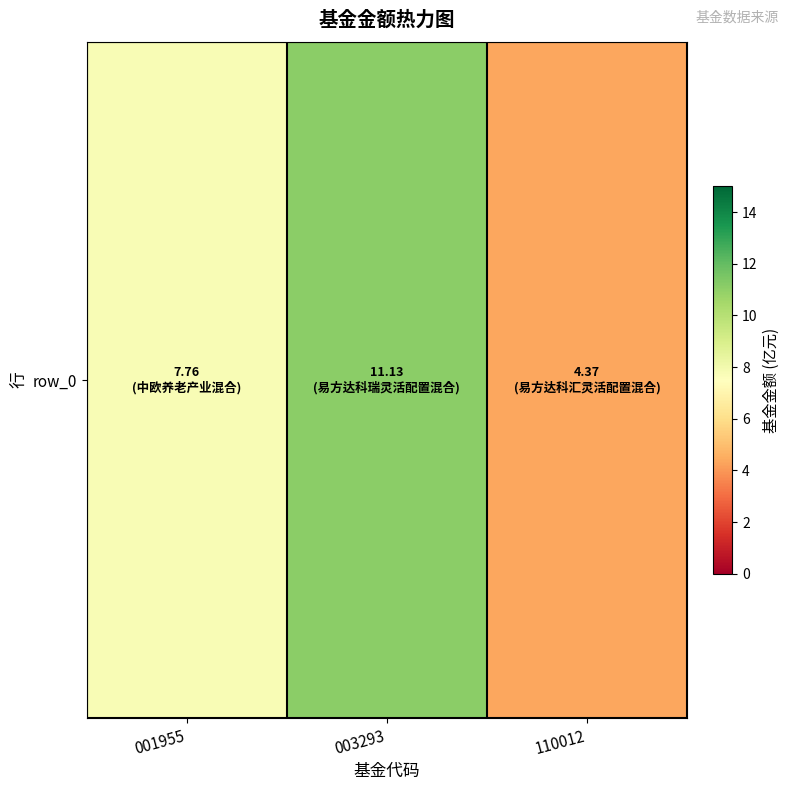

Count the number of values greater than 7.

2